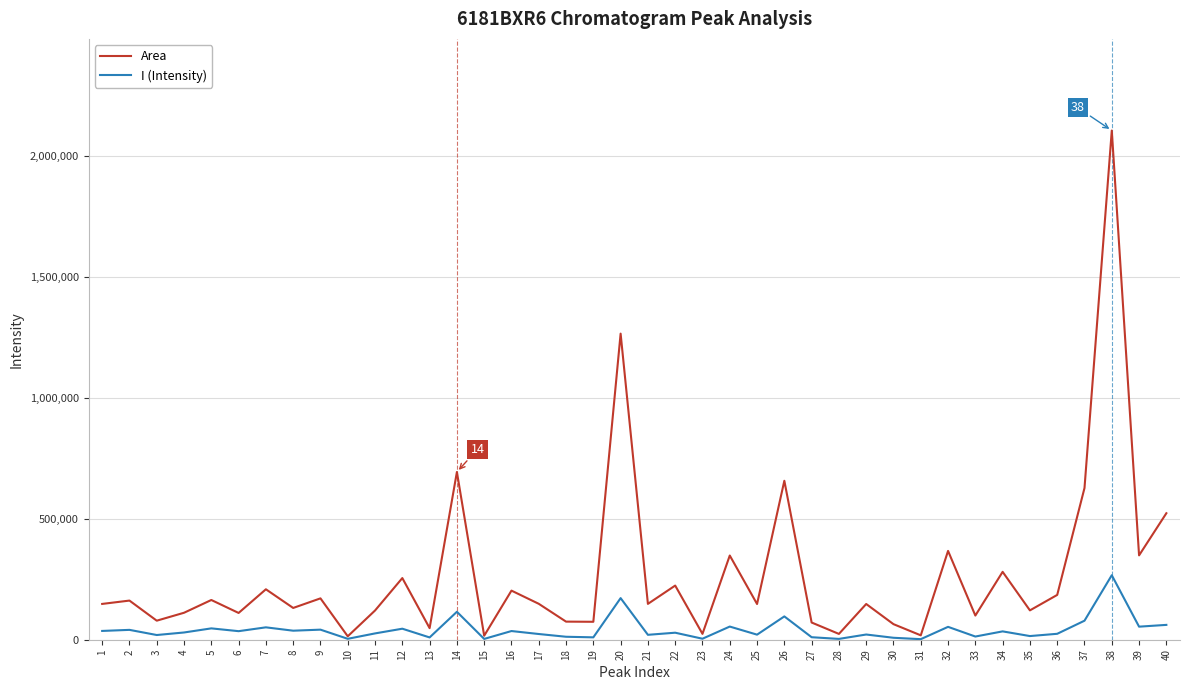

Which series has the largest range (max minus min)?

Area